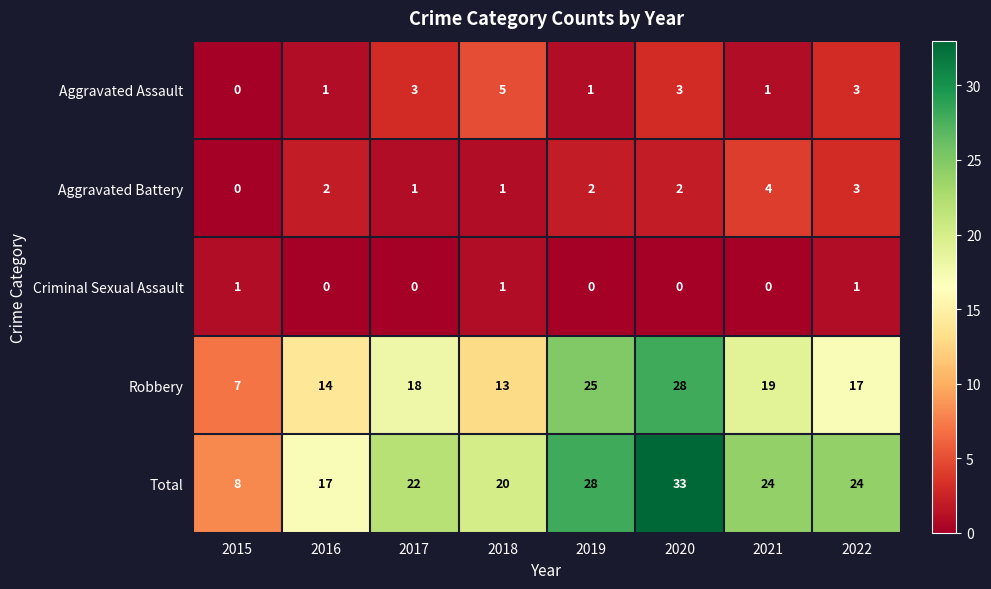

Which series changed the most between 2015 and 2020?

Total